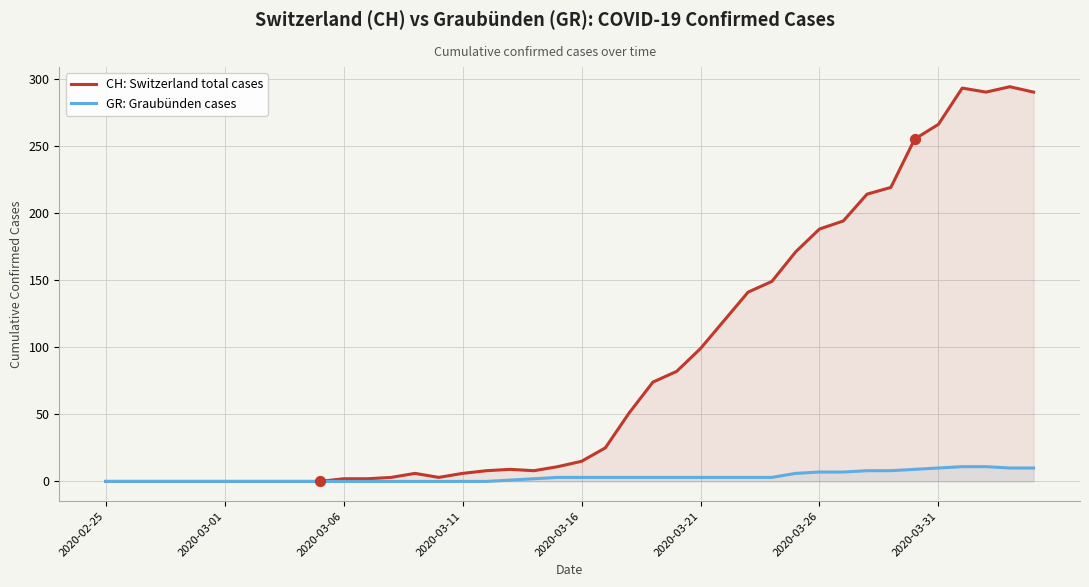

What are all the series names shown in the legend?

CH: Switzerland total cases, GR: Graubünden cases